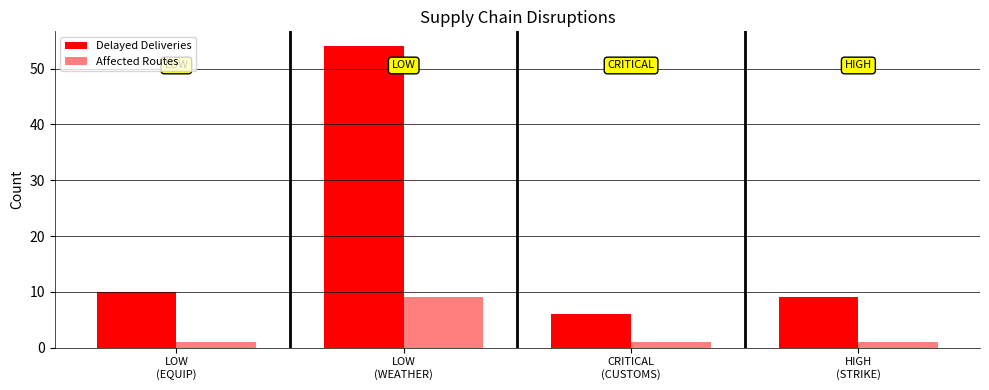

Rank the categories by Affected Routes value from highest to lowest.

LOW
(WEATHER), LOW
(EQUIP), CRITICAL
(CUSTOMS), HIGH
(STRIKE)